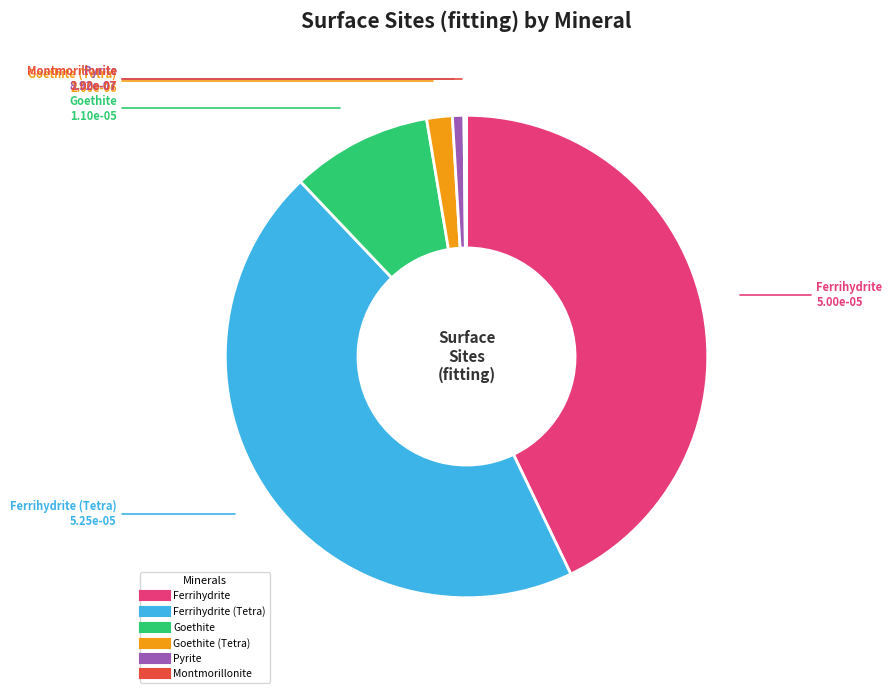

Is there a majority slice in this chart?

No